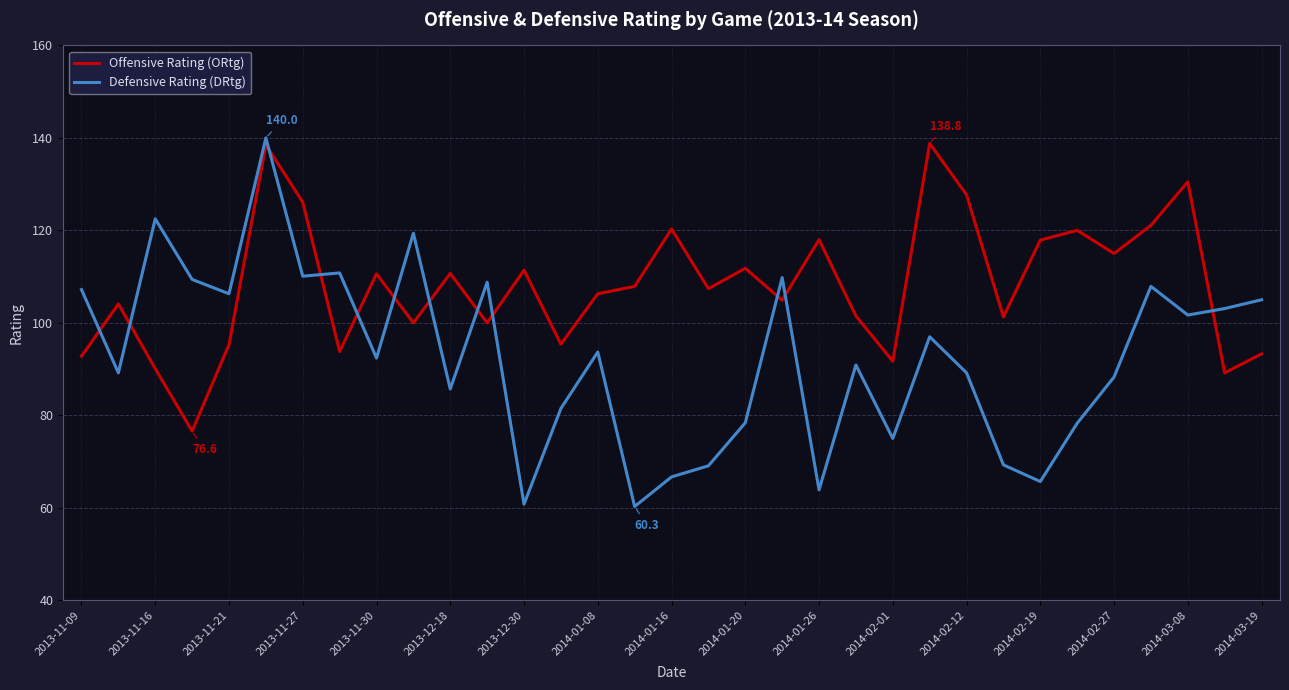

What is the maximum value shown in the chart?

140.0